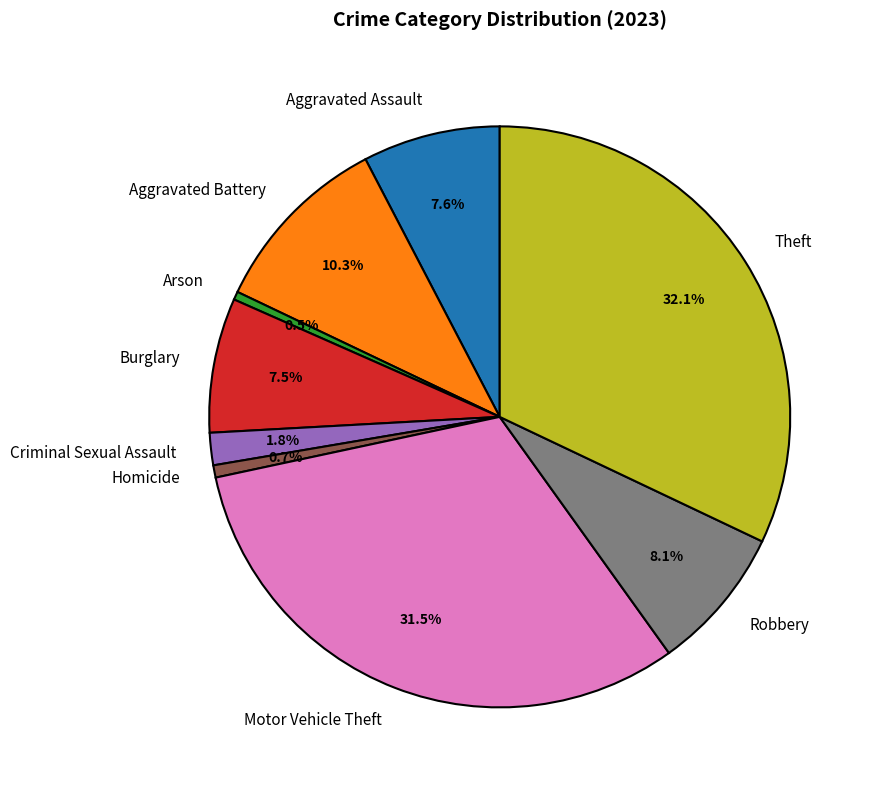

Does Aggravated Battery represent more than half of the total?

No